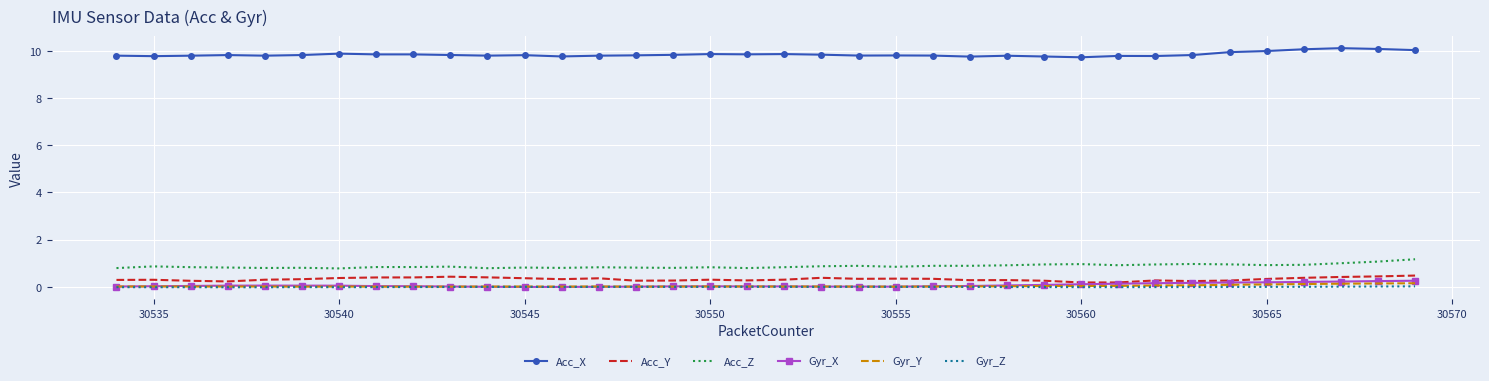

At how many categories does at least one series exceed 8?

36